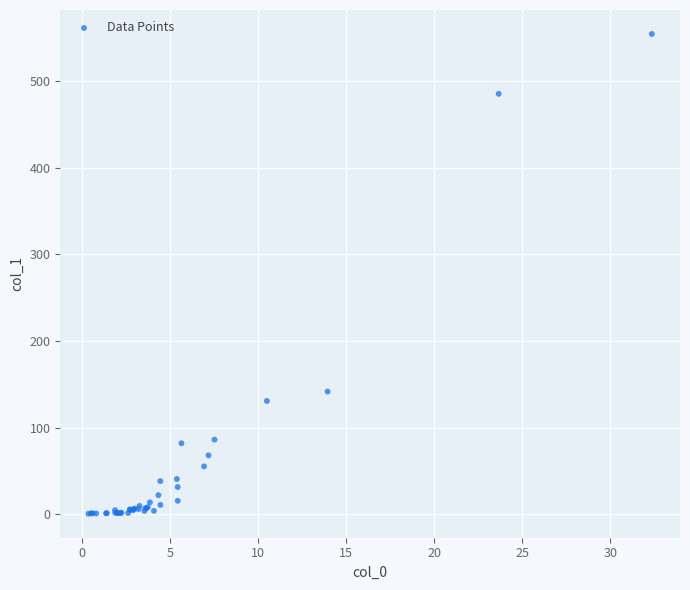

What Y value in the scatter plot is closest to 277?

141.5